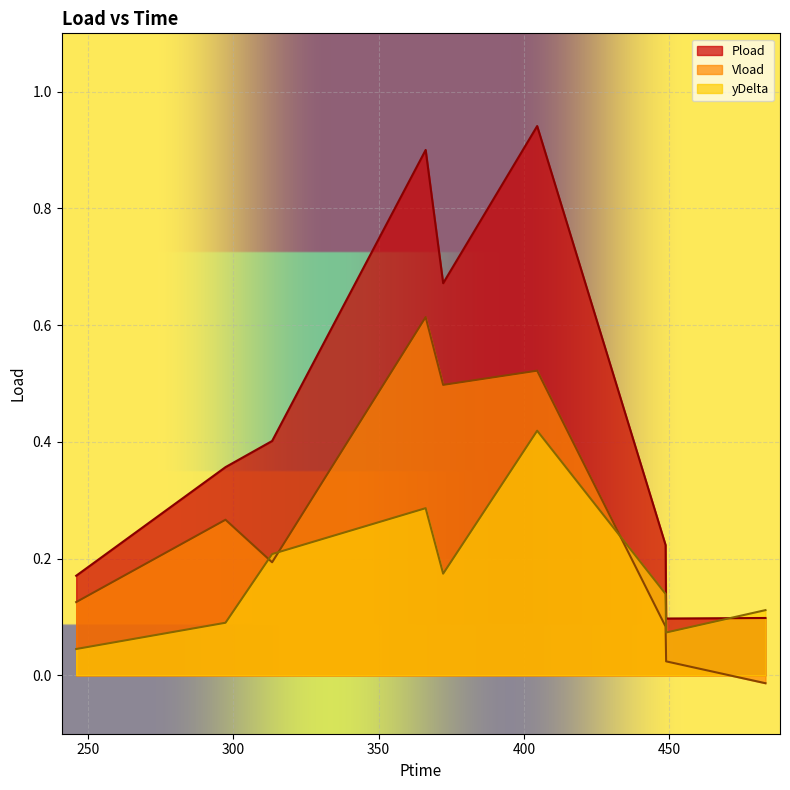

Which category has the highest value in the yDelta series?

404.52